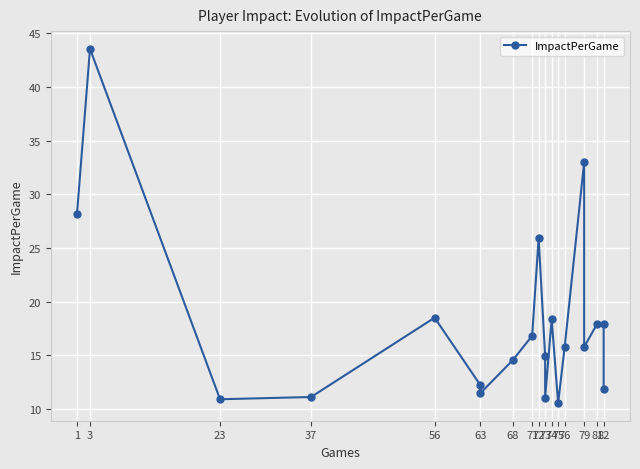

How many points are higher than both their immediate neighbors (excluding endpoints)?

6